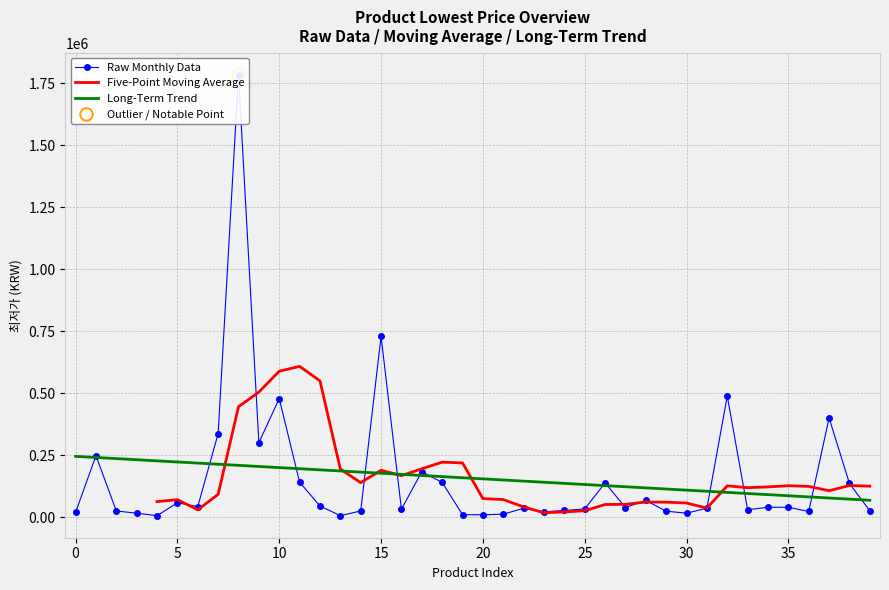

Between 17 and 10, which is larger?

10